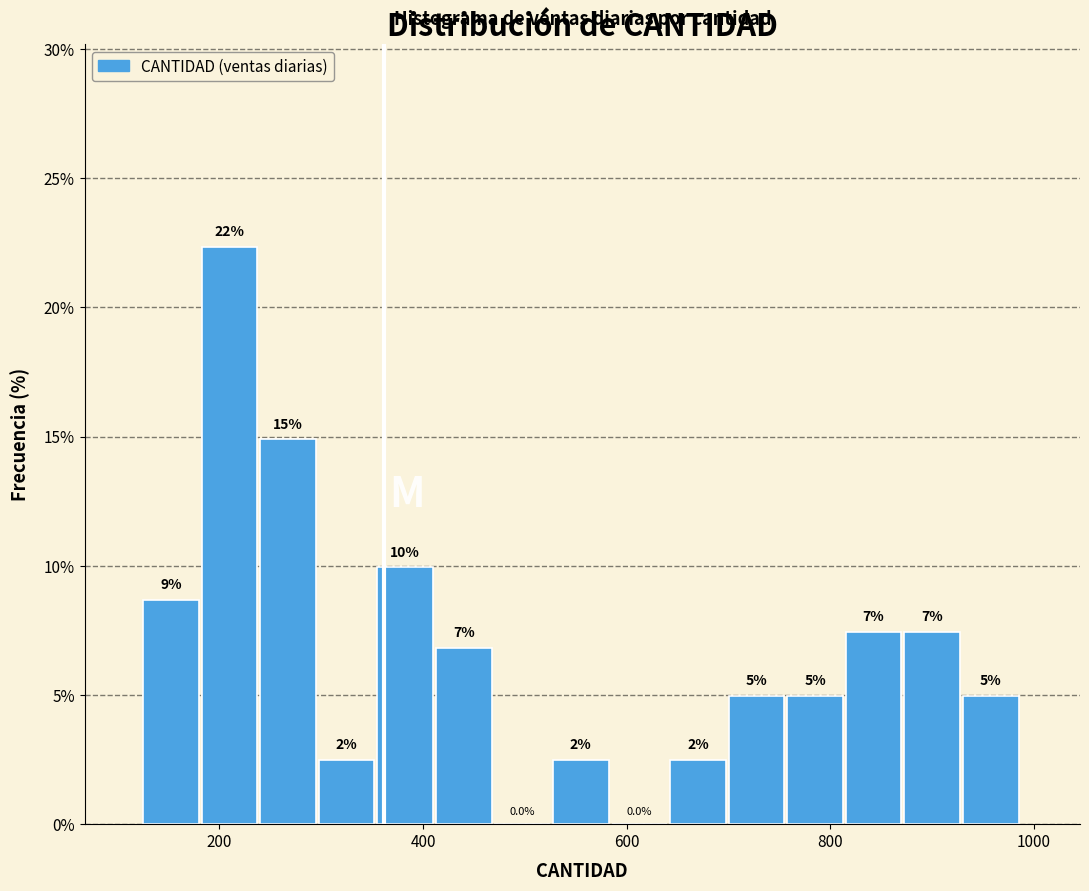

Read against the x-axis, roughly where is the centre of the tallest bar?

200